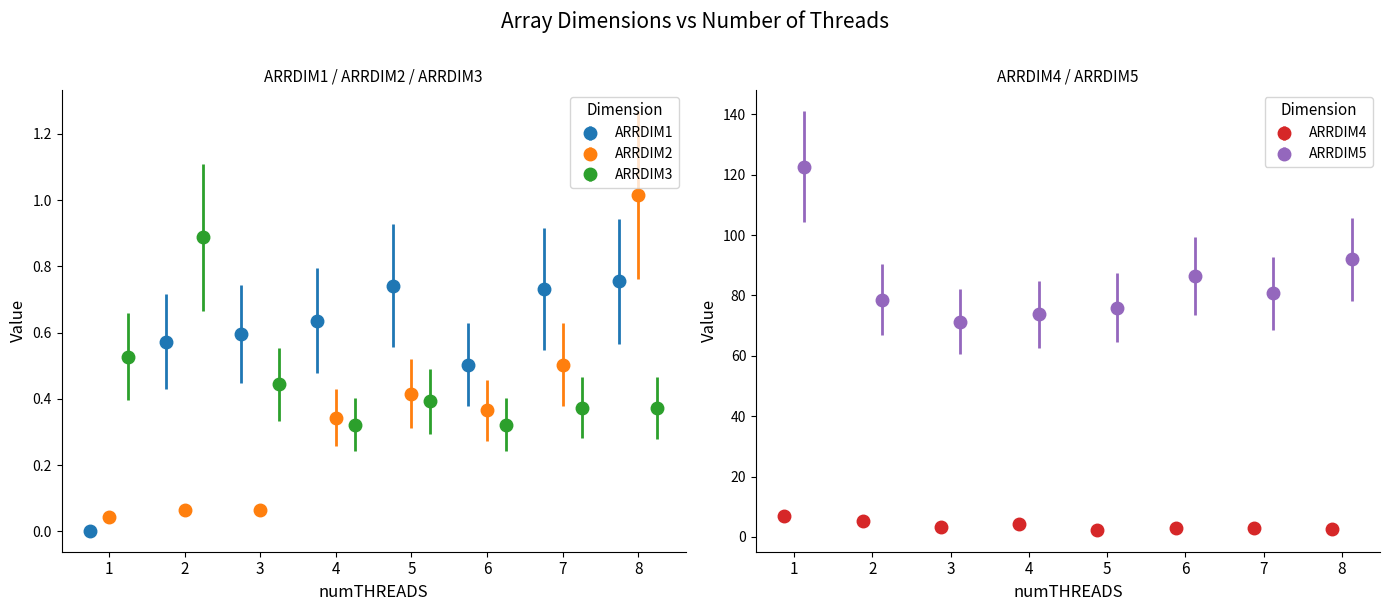

Count the number of data series in this chart.

5